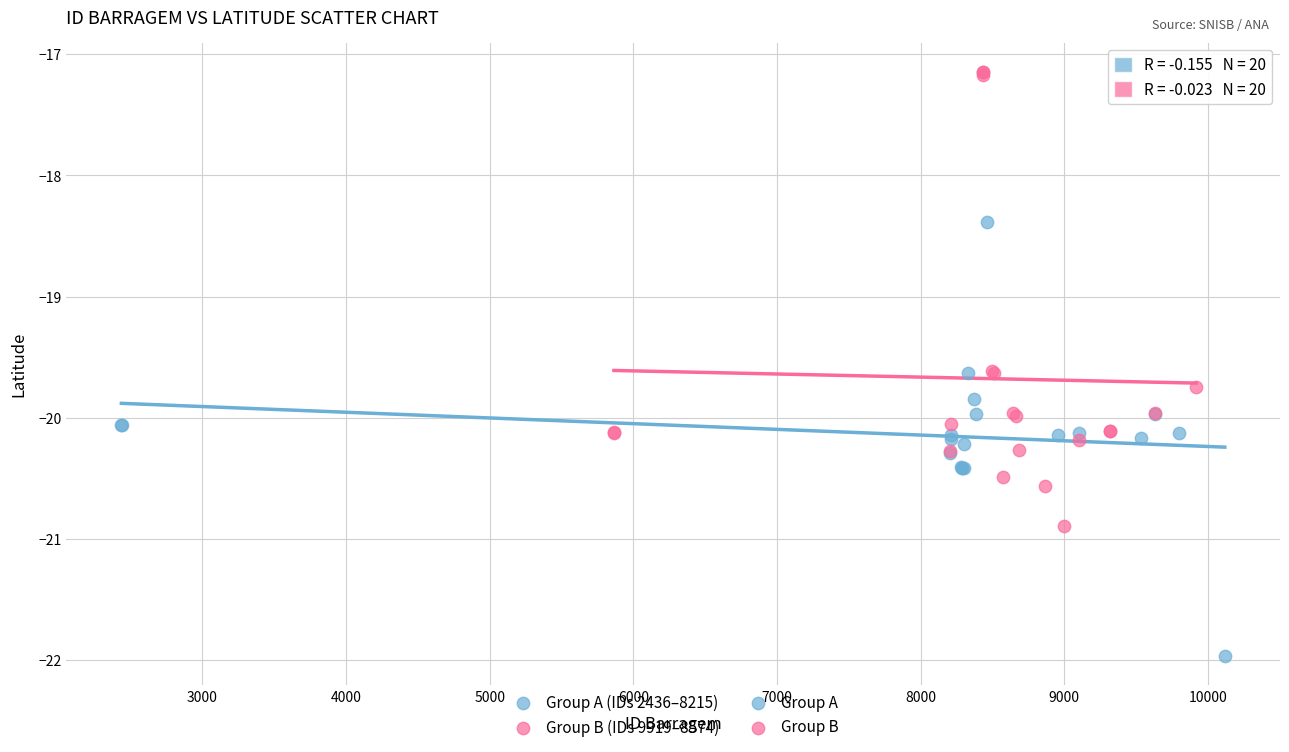

Which series contains the lowest Y value?

Group A (IDs 2436–8215)